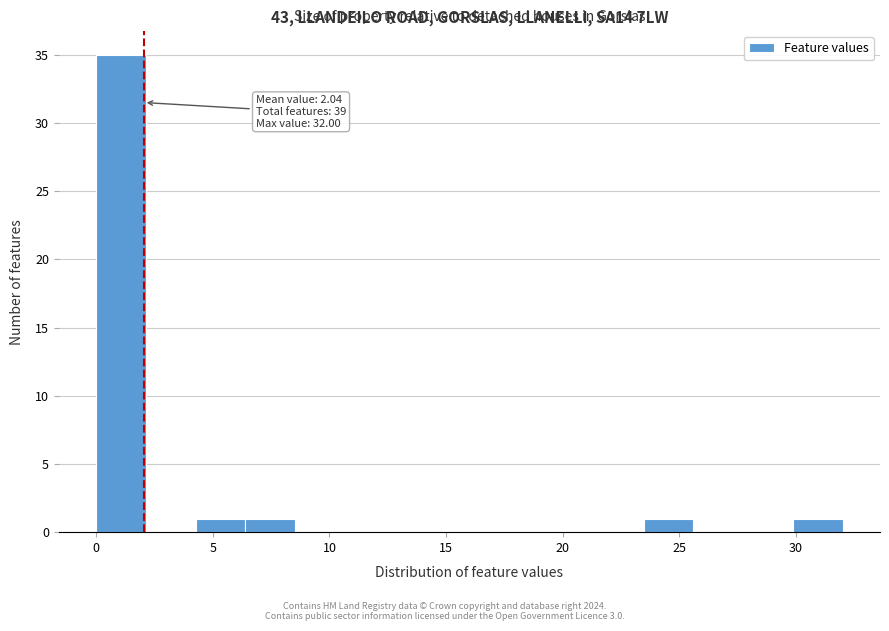

Which range on the x-axis has the tallest bar?

0.0 to 2.0